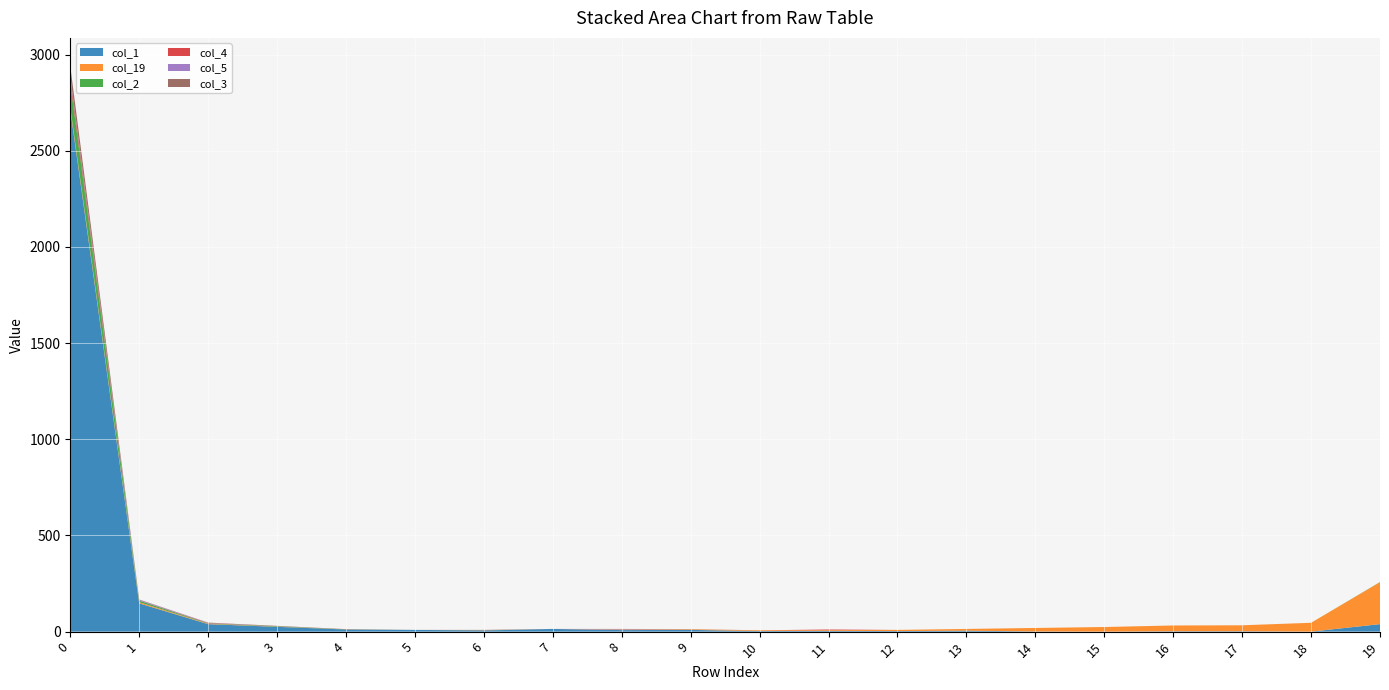

Reading left to right, transcribe all the data shown in this chart.

col_1: 2714	147	39	25	11	9	6	14	8	9	3	4	3	5	1	0	2	2	0	39
col_19: 12	6	2	1	0	0	0	0	2	3	4	4	6	9	18	24	30	31	46	218
col_2: 126	8	2	2	1	0	1	0	0	0	0	0	0	0	0	0	0	0	0	1
col_4: 26	0	2	0	1	0	1	0	0	0	0	3	0	0	0	0	0	0	0	0
col_5: 9	4	1	0	0	0	0	0	2	0	0	0	0	0	0	0	0	0	0	0
col_3: 53	2	1	2	0	0	1	0	2	1	0	0	0	0	0	0	0	0	0	0